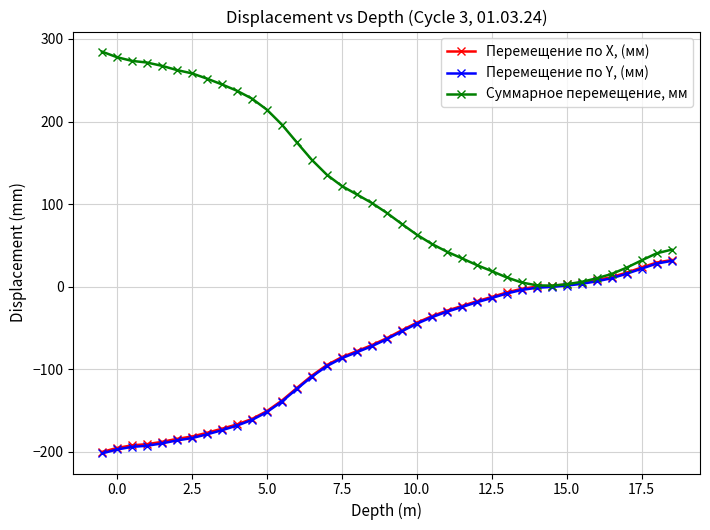

What is the value of the Суммарное перемещение, мм point at the 7th from the left?

258.4